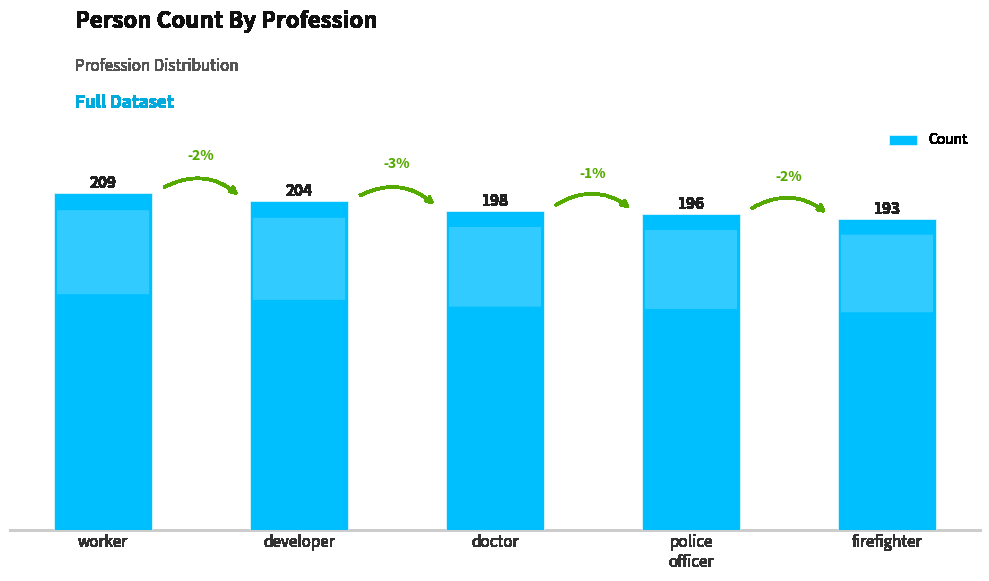

Reading right to left, transcribe all the data shown in this chart.

193	196	198	204	209